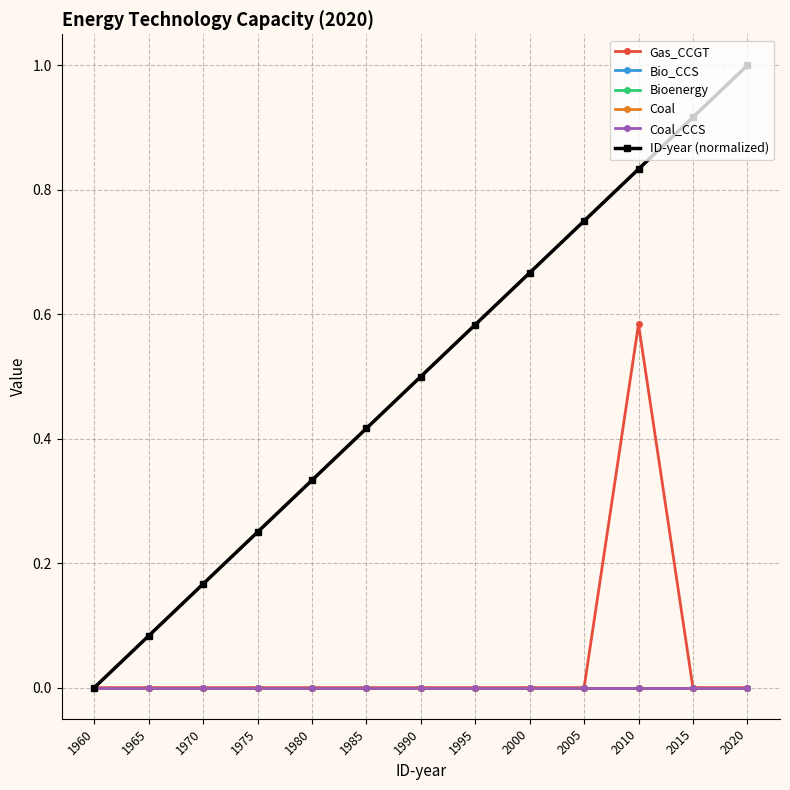

Which has a higher value, 2010 or 1965?

2010